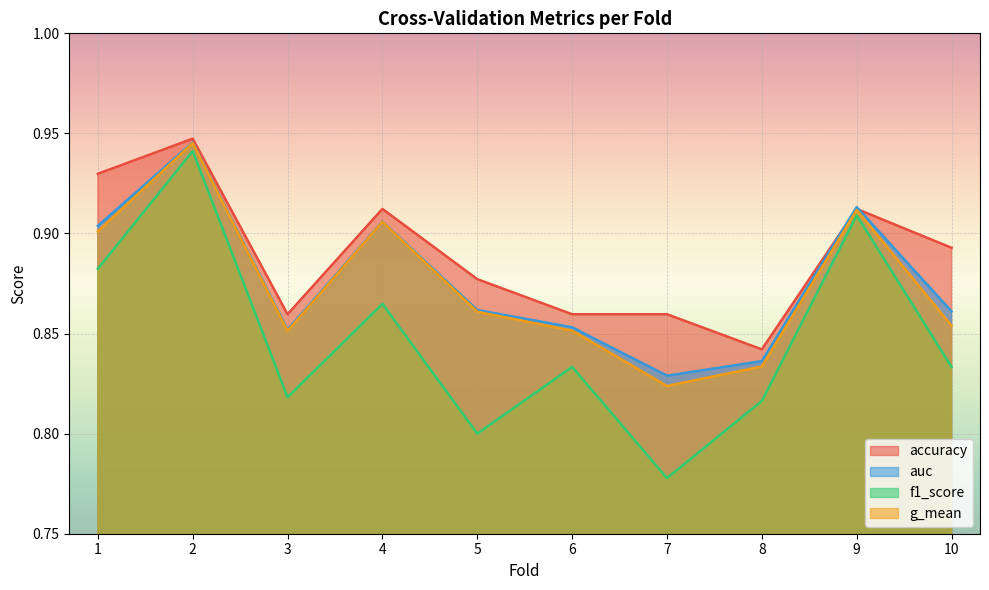

Is the value of auc at 8 greater than the value of accuracy at 8?

No